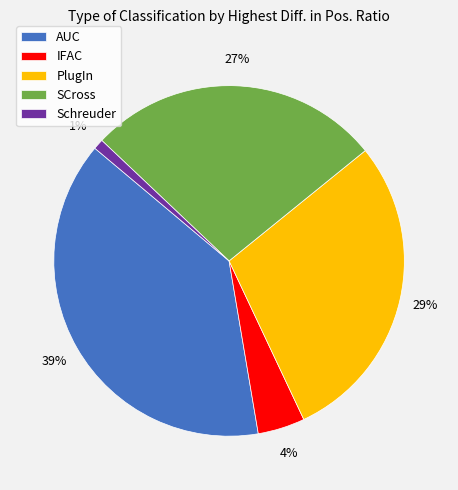

To the nearest percent, what portion does AUC represent?

39%